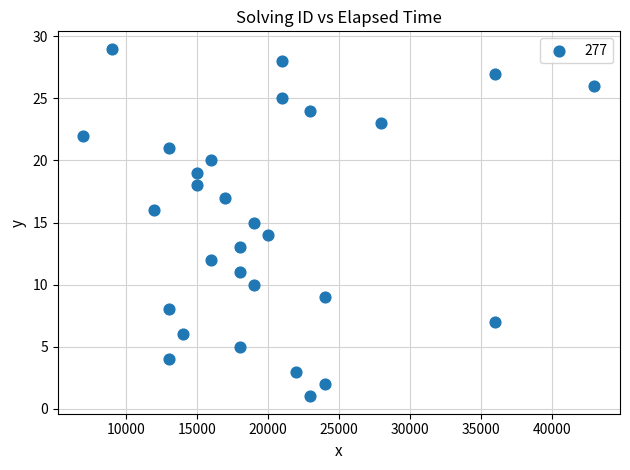

What is the range of X values (max minus min)?

36000